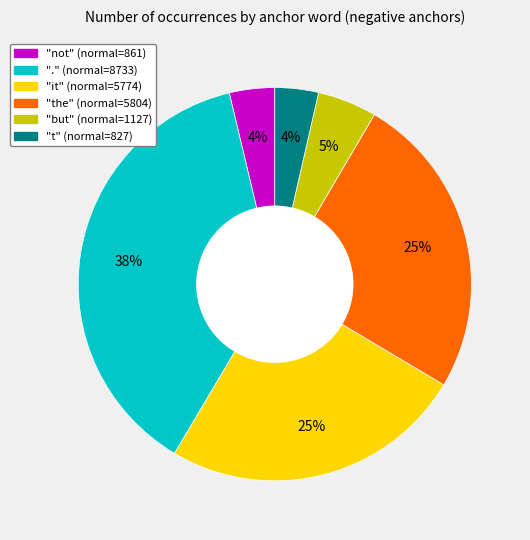

Does any single category account for the majority?

No